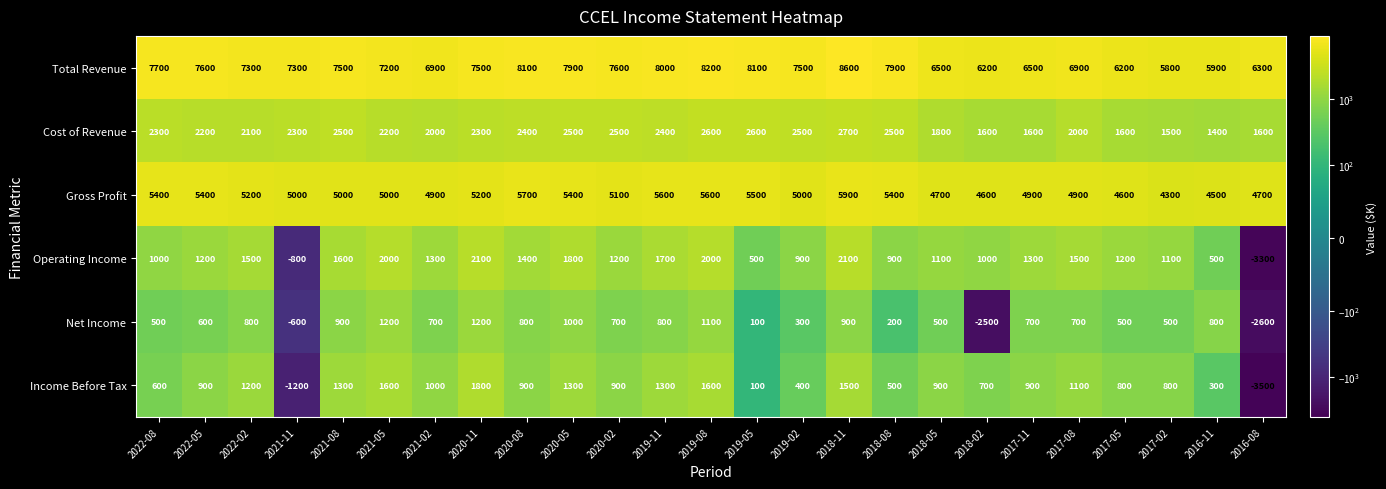

At which category is the sum across all series the highest?

2018-11